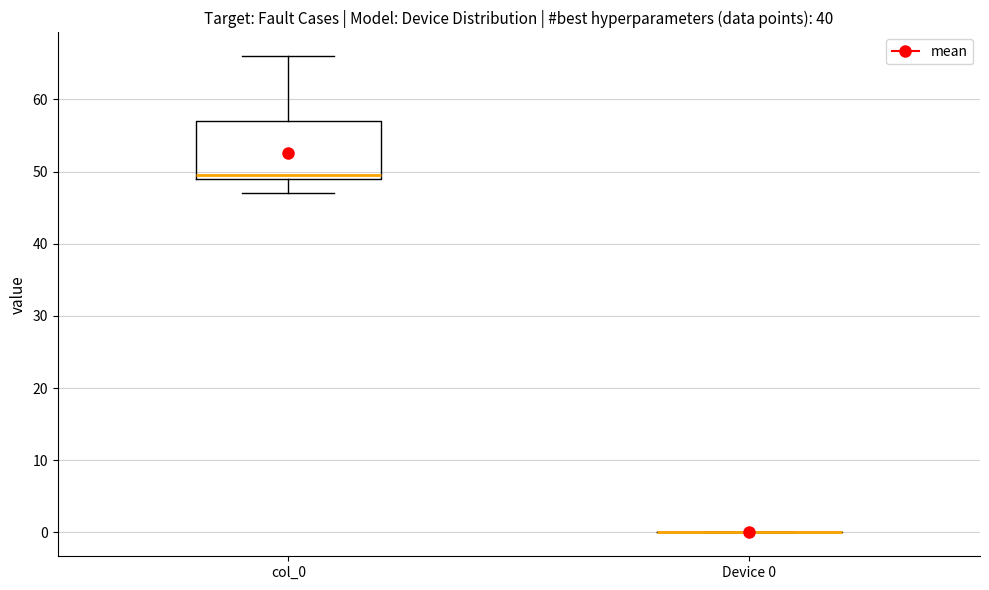

Which box is the tallest, from its lower edge to its upper edge?

col_0